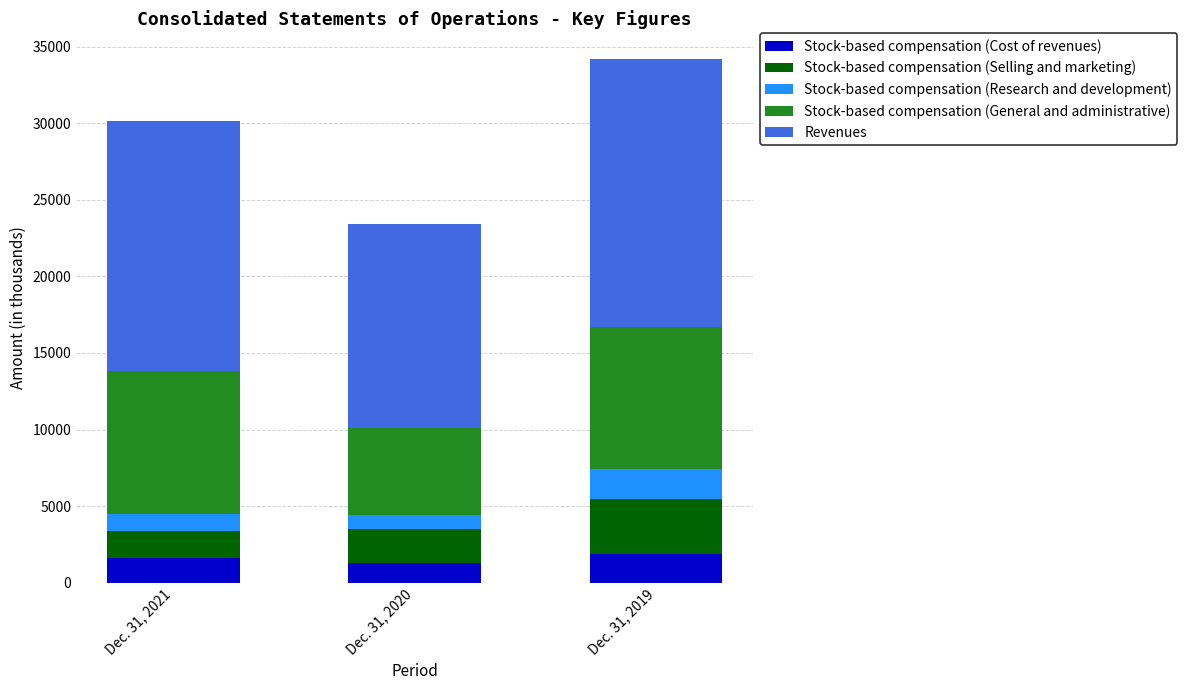

At which category is the sum across all series the highest?

Dec. 31, 2019